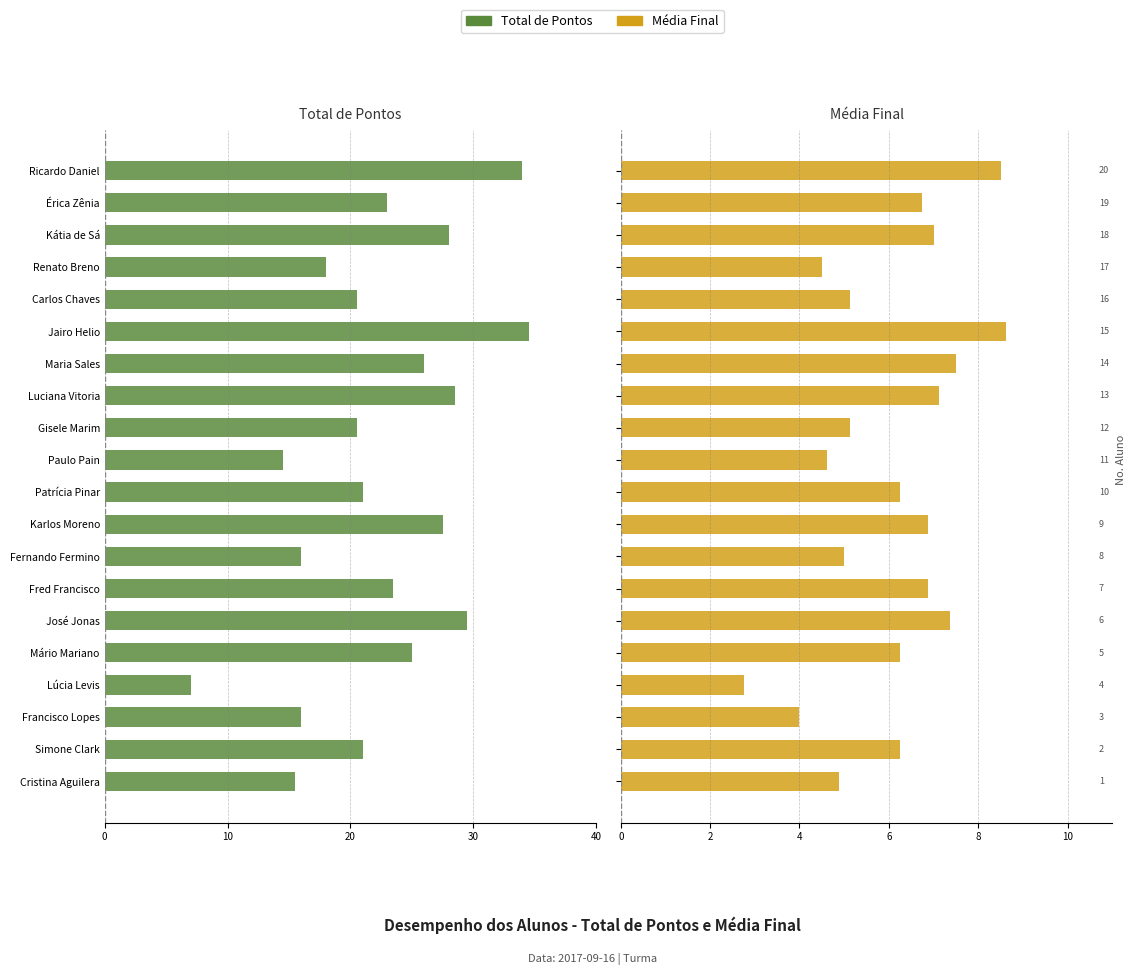

True or false: MÉDIA FINAL has a value of 4.6 at 10.

True